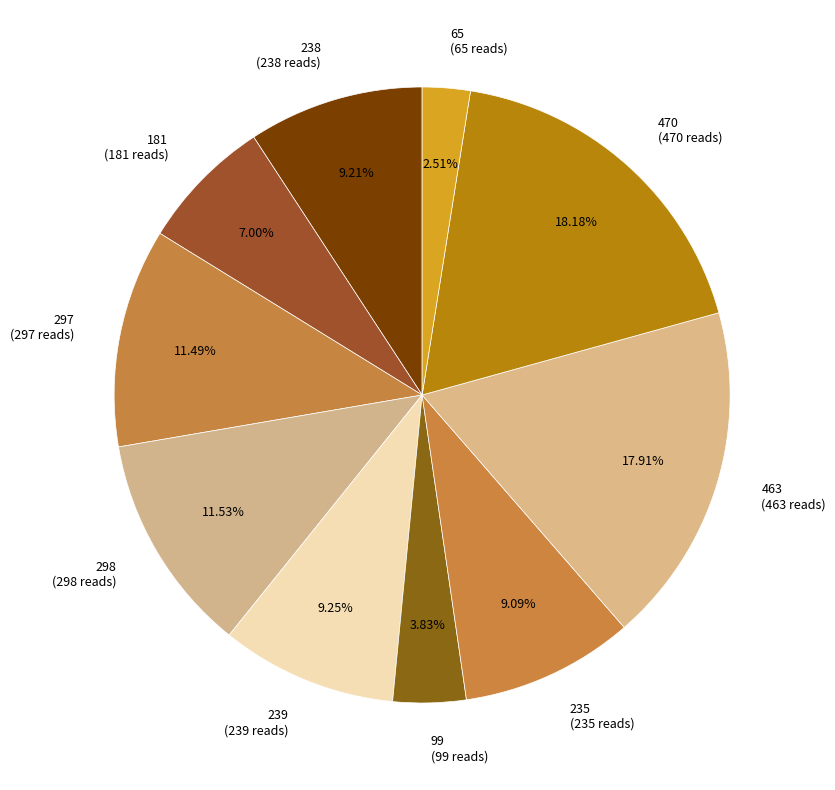

To the nearest percent, what percentage of the pie is 470?

18%